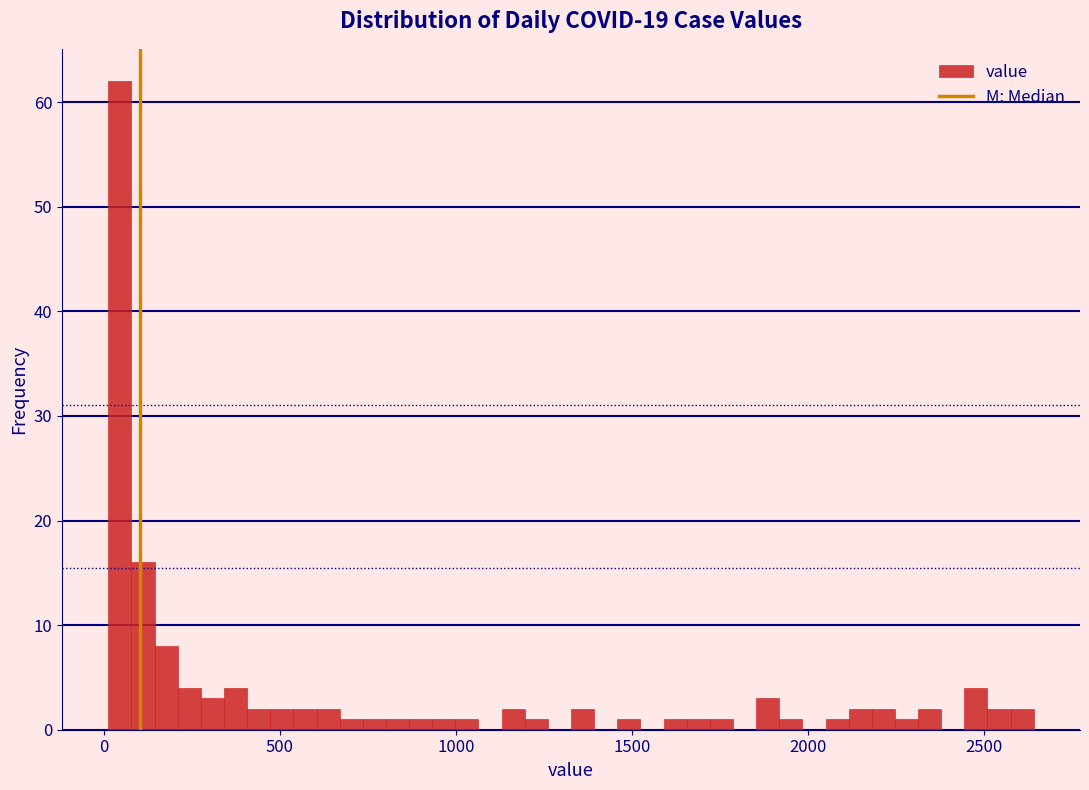

Around what value on the x-axis is the tallest bar? Give the approximate position of its centre, as read against the axis.

50